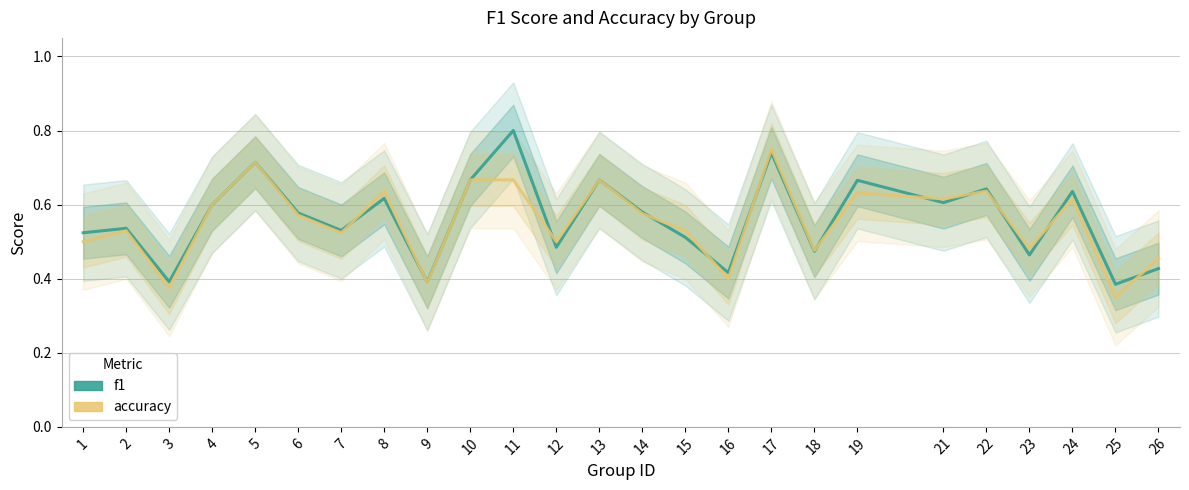

How many interior local valleys does the f1 series have?

9